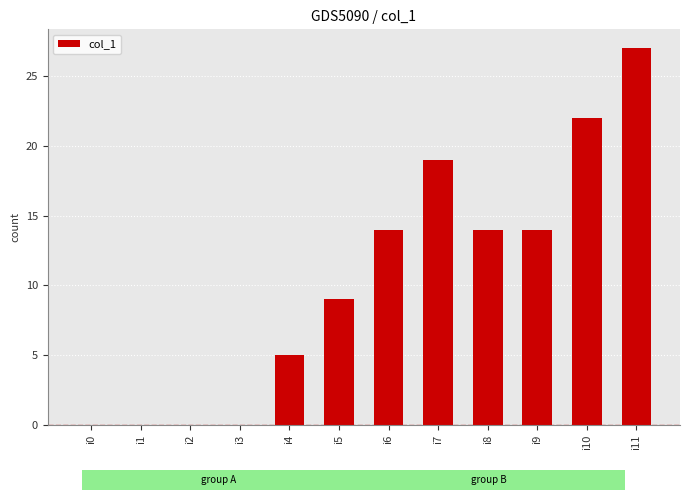

Where does the data first go above 14?

i7